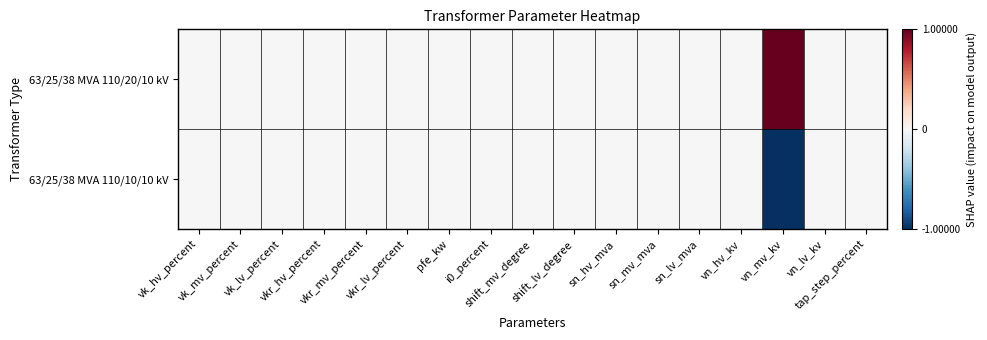

Which label corresponds to the smallest value in the chart?

vn_mv_kv